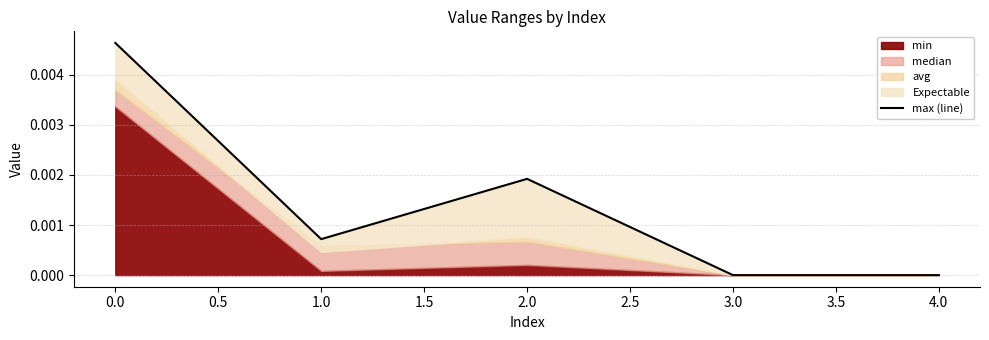

True or false: there are more than 1 points higher than both neighbors.

False